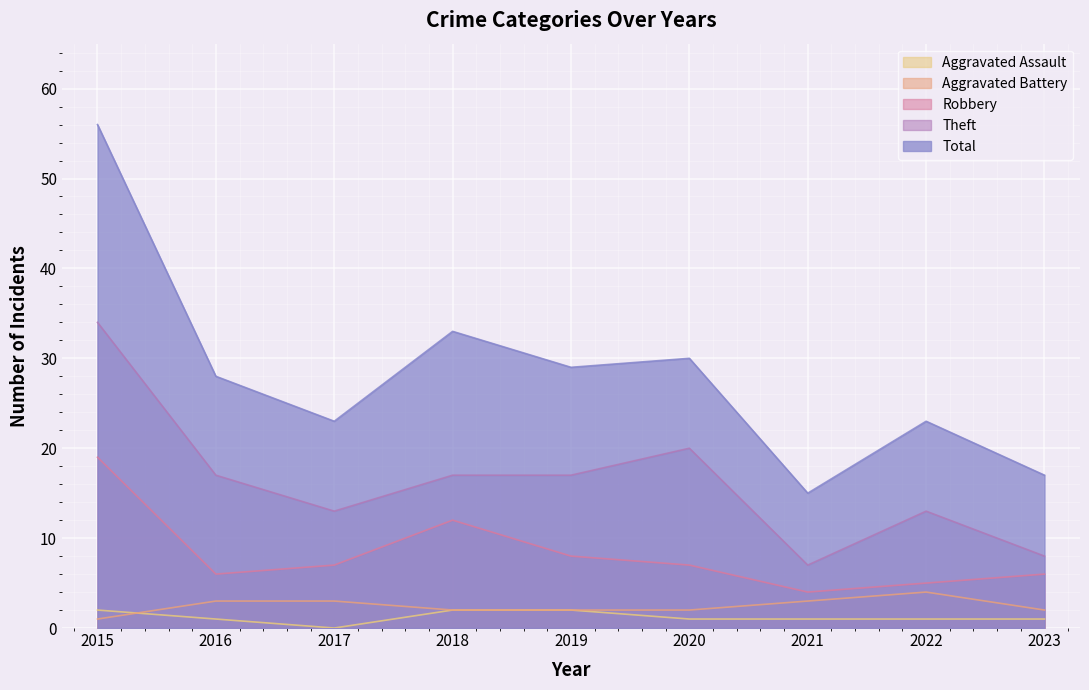

At which label does Total first exceed 28?

2015